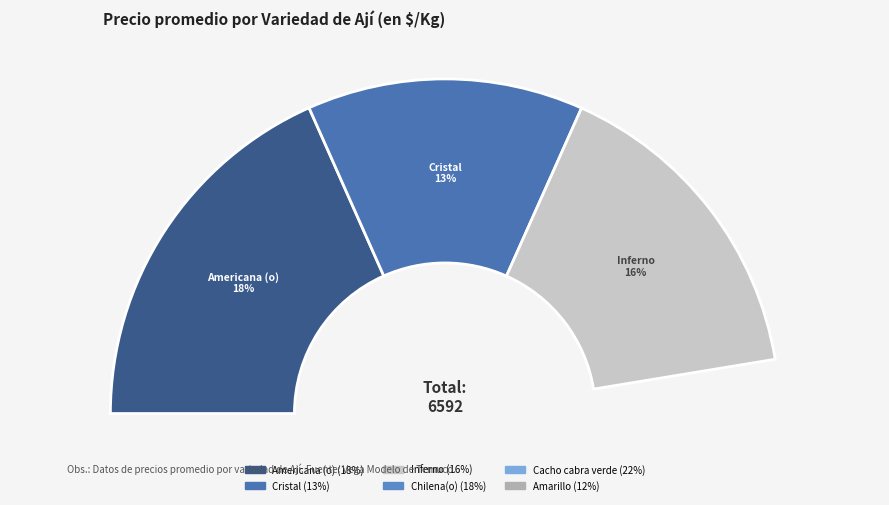

What is the change in value from Americana (o) to Inferno?

-173